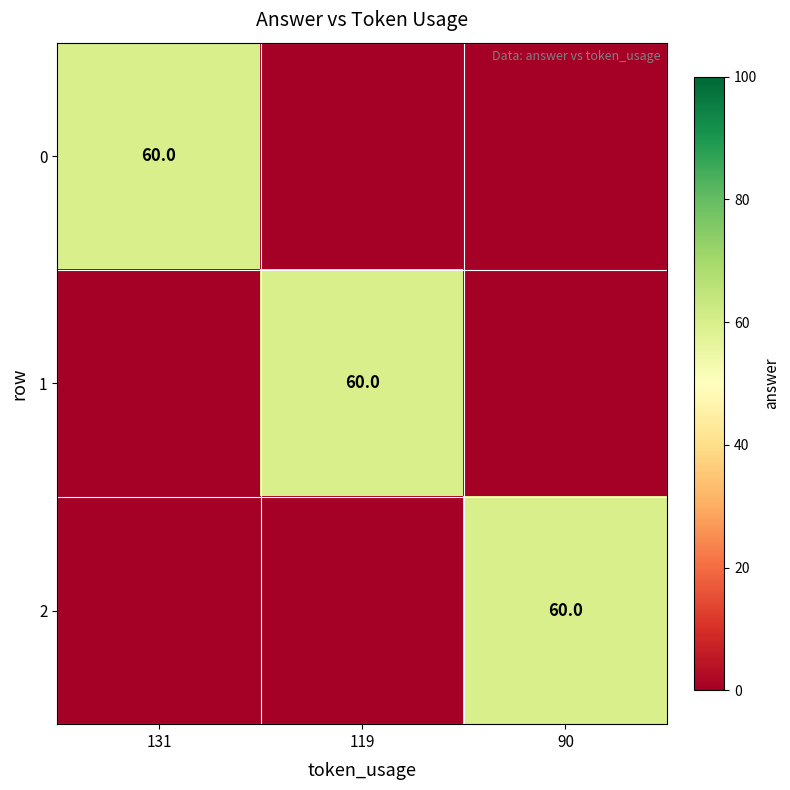

Count the number of data series in this chart.

3